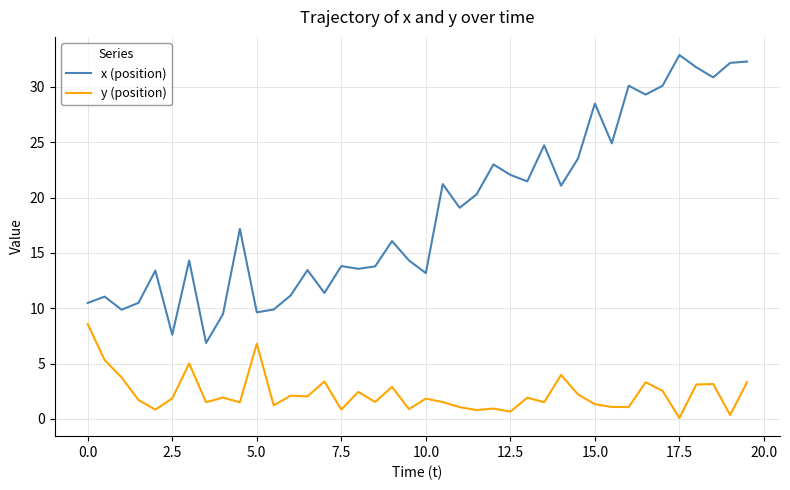

True or false: x (position) and y (position) intersect in this chart.

False